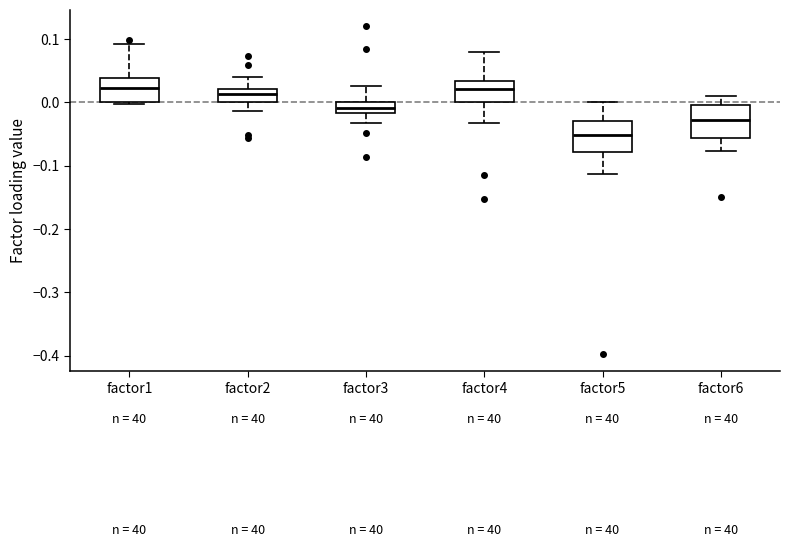

Reading left to right, transcribe this box plot: for each box, give where its median line is, the range the box spans, and where its two whiskers end, as read against the y-axis. The values are not printed on the chart, so give them approximately, as read against the axis.

factor1: median 0.02, box 0.00 to 0.04, whiskers 0.00 (just below the box's lower edge) to 0.09
factor2: median 0.01, box 0.00 to 0.02, whiskers -0.01 to 0.04
factor3: median -0.01, box -0.02 to 0.00, whiskers -0.03 to 0.03
factor4: median 0.02, box 0.00 to 0.03, whiskers -0.03 to 0.08
factor5: median -0.05, box -0.08 to -0.03, whiskers -0.11 to 0.00
factor6: median -0.03, box -0.06 to -0.01, whiskers -0.08 to 0.01